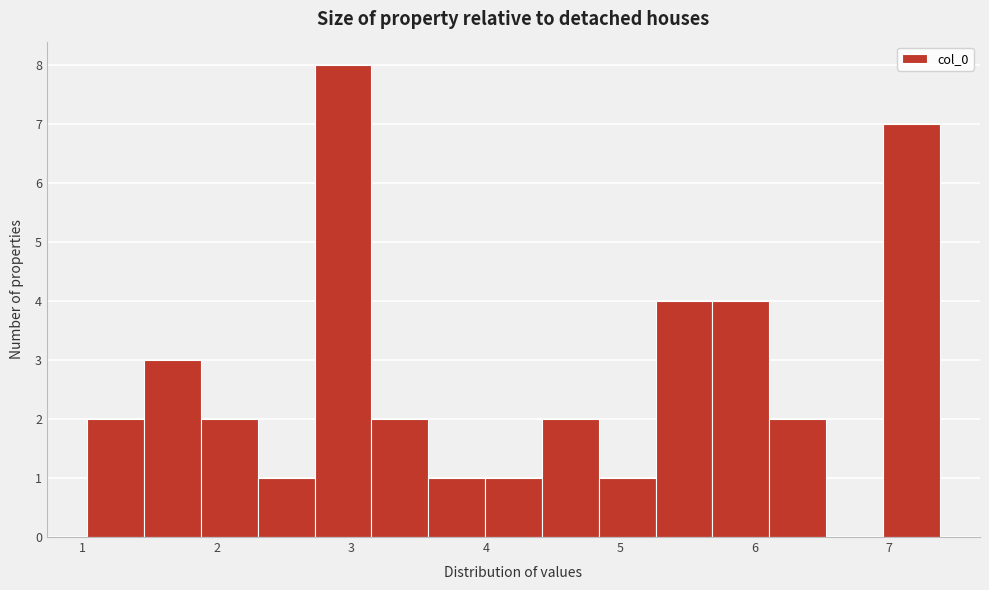

Reading left to right, list every bar in this chart as the range it spans on the x-axis followed by its height. Neither the bar edges nor the heights are printed on the chart, so give them approximately, as read against the axes.

1.0 to 1.5: 2
1.5 to 1.9: 3
1.9 to 2.3: 2
2.3 to 2.7: 1
2.7 to 3.1: 8
3.1 to 3.6: 2
3.6 to 4.0: 1
4.0 to 4.4: 1
4.4 to 4.8: 2
4.8 to 5.3: 1
5.3 to 5.7: 4
5.7 to 6.1: 4
6.1 to 6.5: 2
6.5 to 7.0: 0
7.0 to 7.4: 7